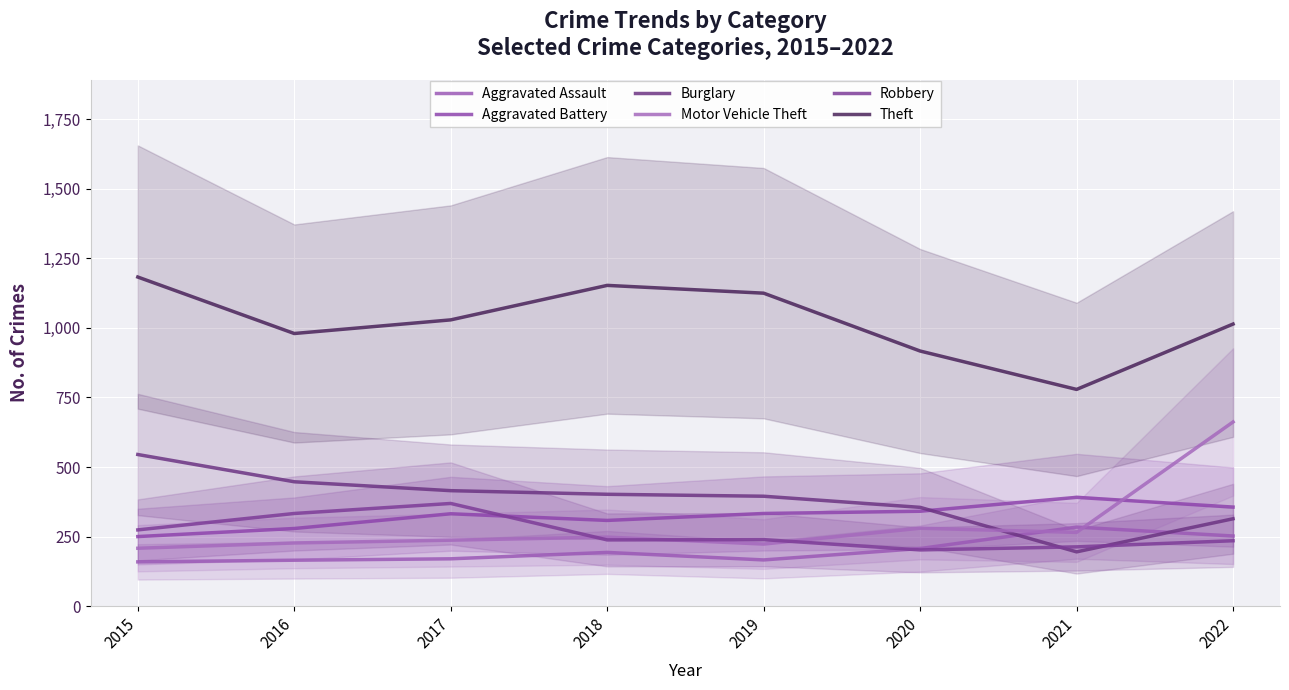

What is the greatest value displayed?

1183